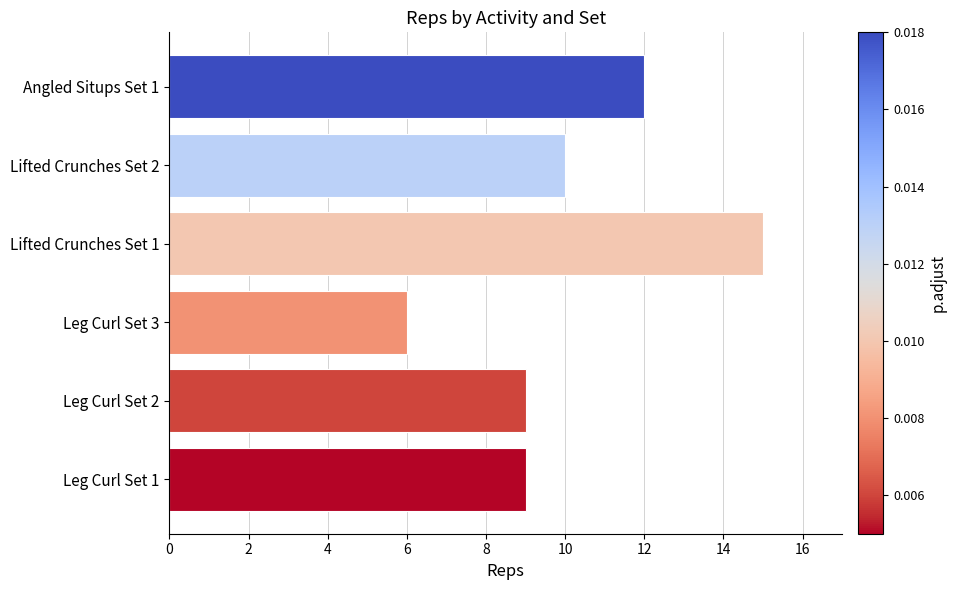

How many values are below 10?

3